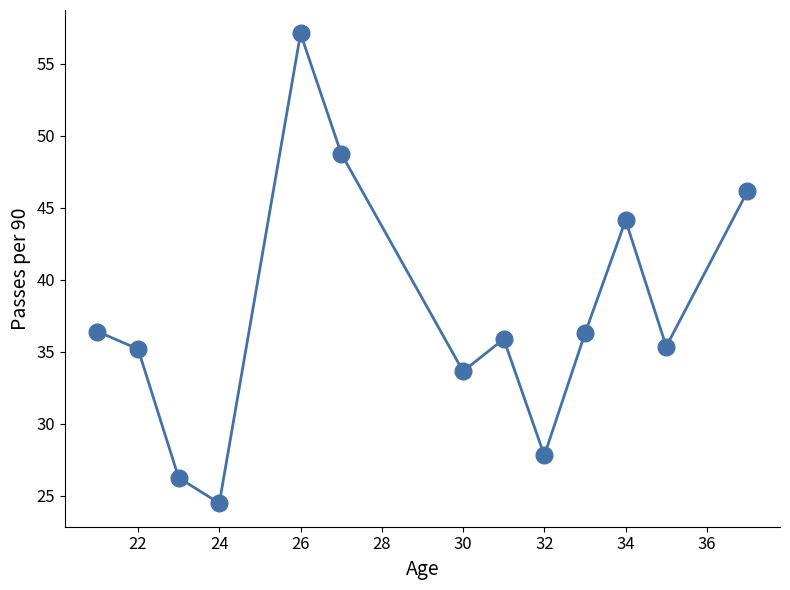

True or false: the data has more than 2 interior local peaks.

True